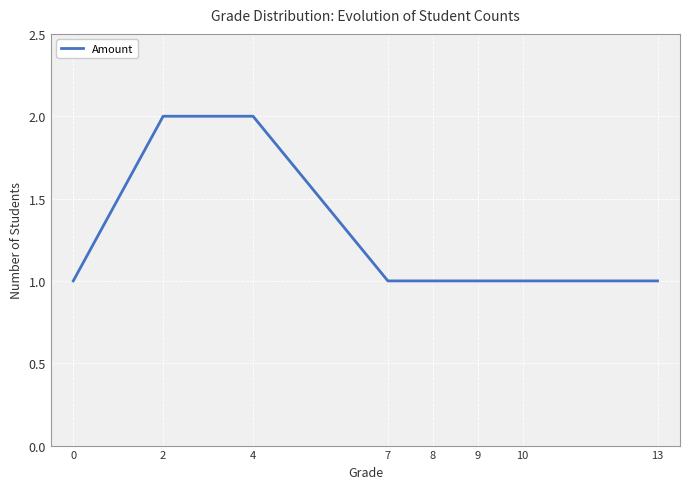

Reading left to right, transcribe all the data shown in this chart.

0=1	2=2	4=2	7=1	8=1	9=1	10=1	13=1